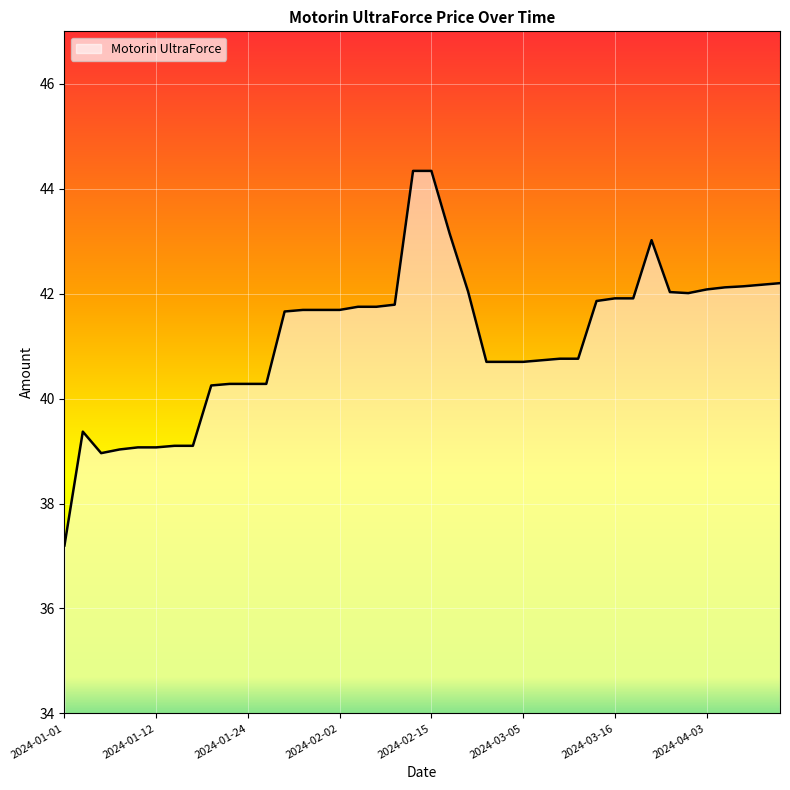

How many lines are shown in the chart?

1